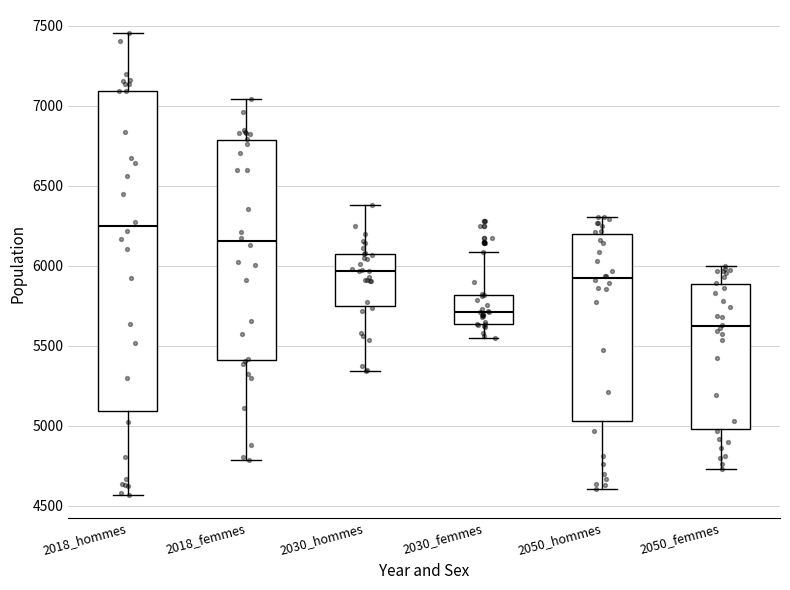

Reading left to right, read every box against the y-axis: the position of its median line, the range the box covers, and the ends of its whiskers. The values are not printed on the chart, so give them approximately, as read against the axis.

2018_hommes: median 6250, box 5100 to 7100, whiskers 4550 to 7450
2018_femmes: median 6150, box 5400 to 6800, whiskers 4800 to 7050
2030_hommes: median 5950, box 5750 to 6050, whiskers 5350 to 6400
2030_femmes: median 5700, box 5650 to 5800, whiskers 5550 to 6100
2050_hommes: median 5900, box 5050 to 6200, whiskers 4600 to 6300
2050_femmes: median 5600, box 5000 to 5900, whiskers 4750 to 6000